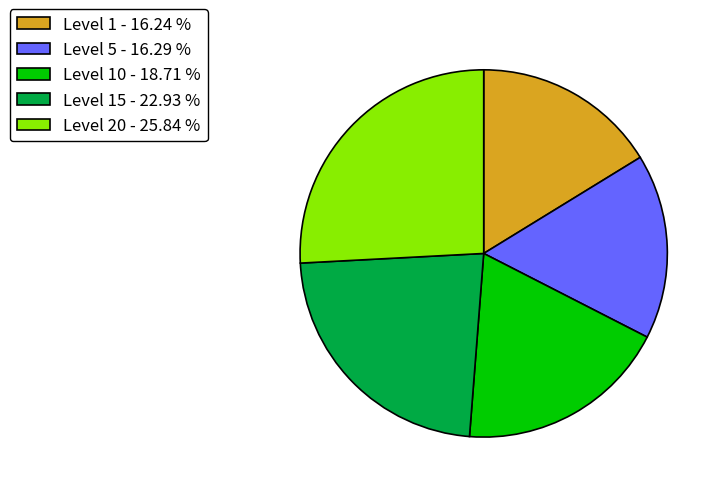

Combined, do Level 15 - 22.93 % and Level 10 - 18.71 % account for over 50%?

No